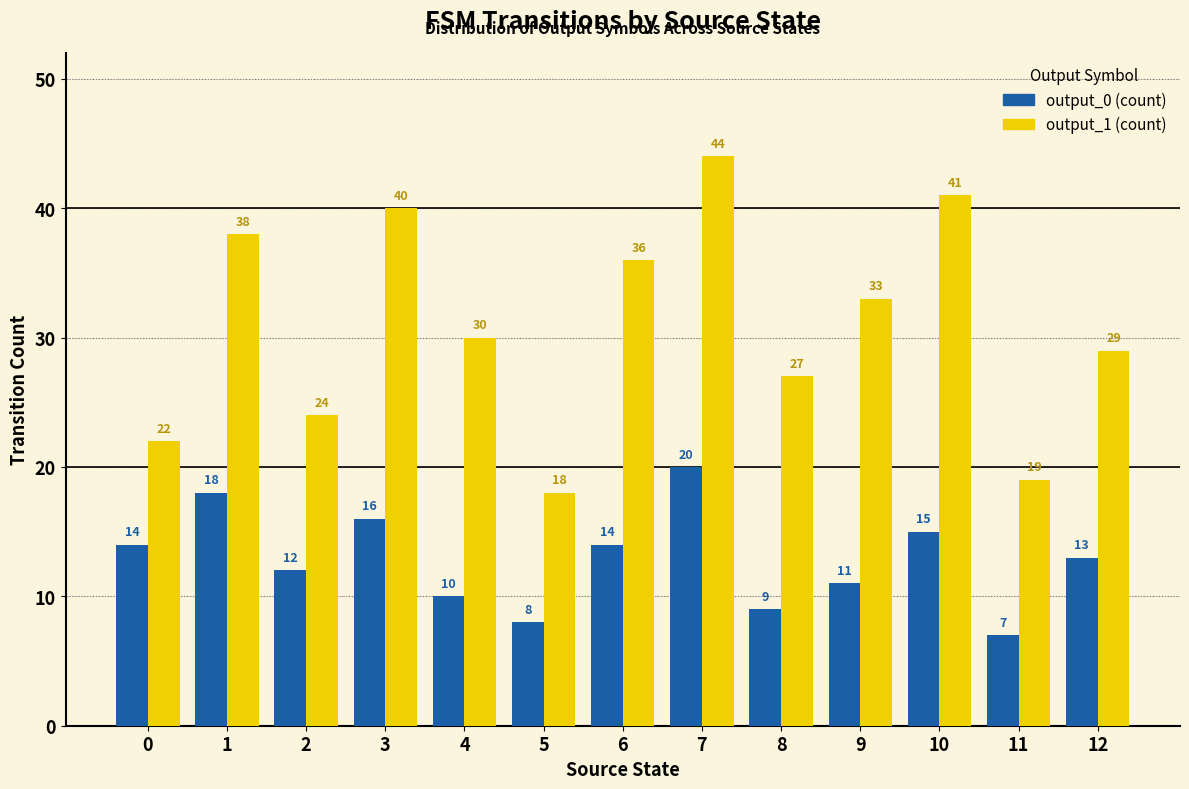

At which category is the sum across all series the highest?

7